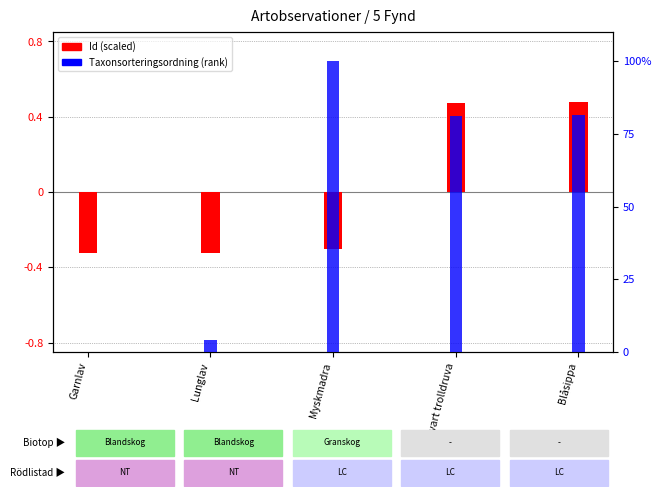

List the labels in order of Id (scaled) value, smallest first.

Garnlav, Lunglav, Myskmadra, Svart trolldruva, Blåsippa